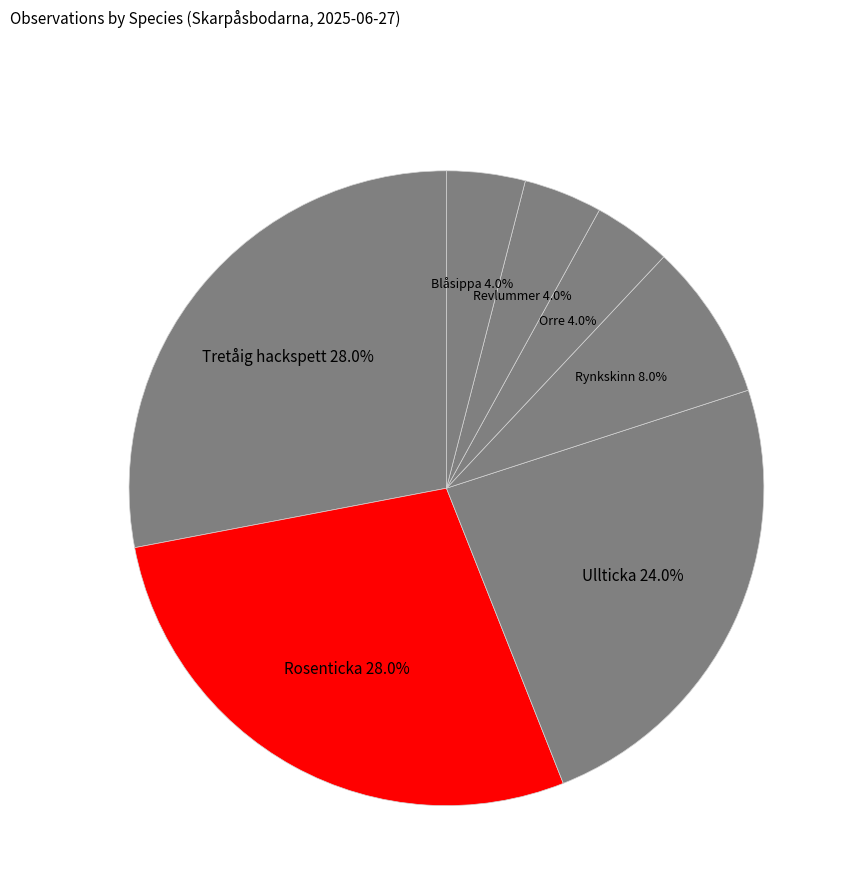

To the nearest percent, what is the average slice percentage?

14%